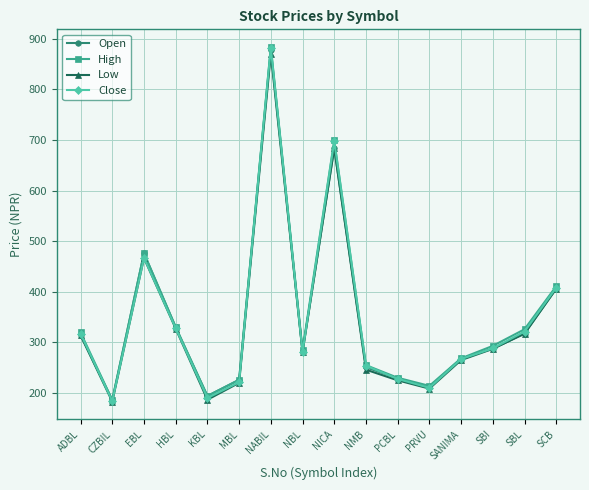

True or false: Low has more than 0 points higher than both neighbors.

True